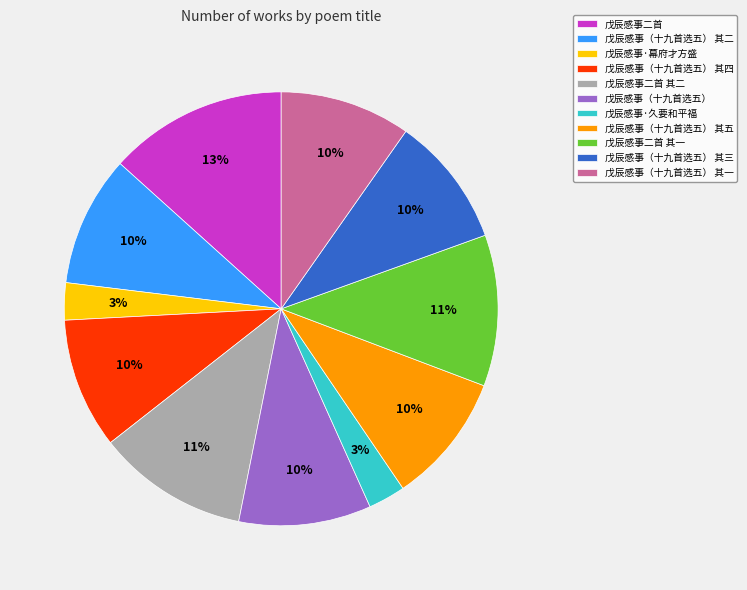

To the nearest percent, what is the combined percentage of 戊辰感事·久要和平福 and 戊辰感事·幕府才方盛?

6%